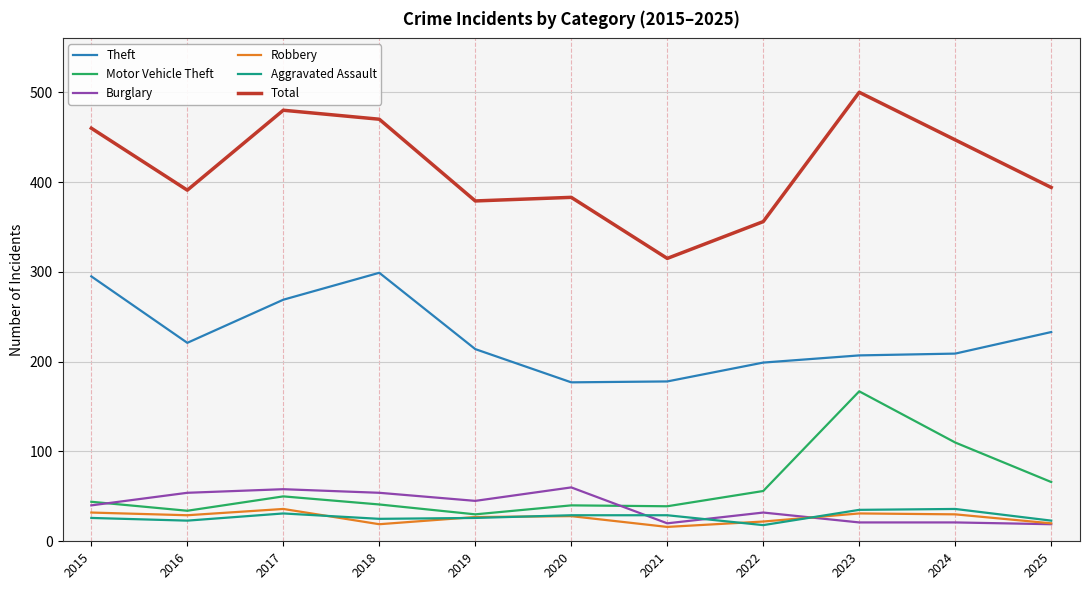

What is the difference between the highest and lowest values at 2016?

368